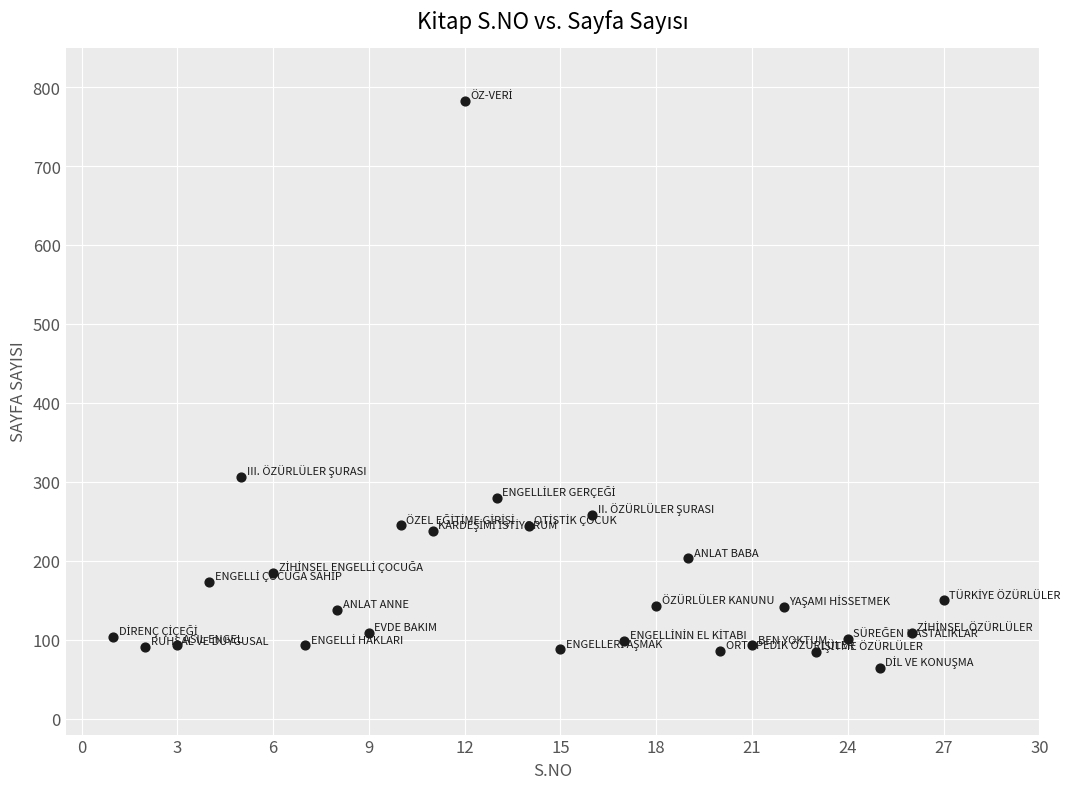

What is the range of Y values (max minus min)?

718